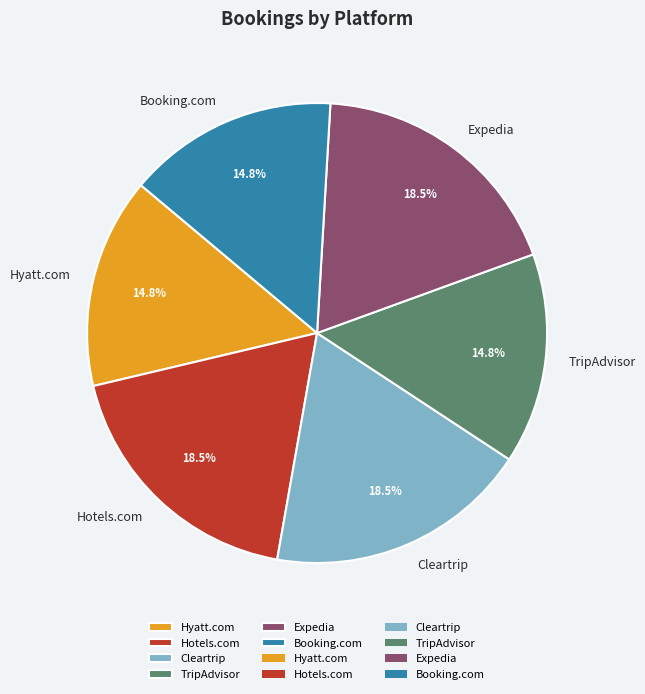

Does any single category account for the majority?

No